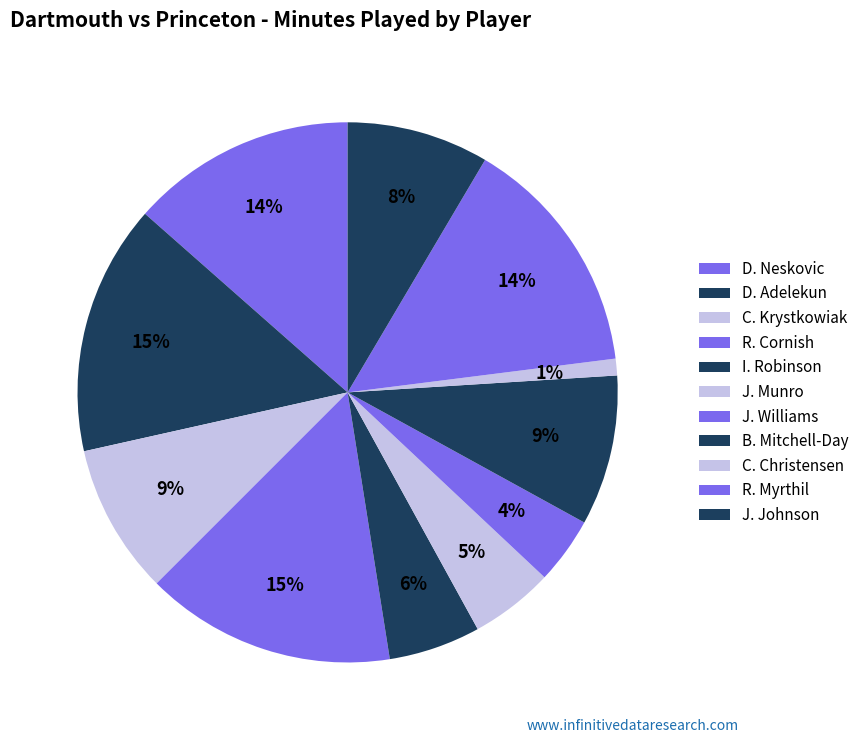

What is the largest slice in the pie chart?

D. Adelekun